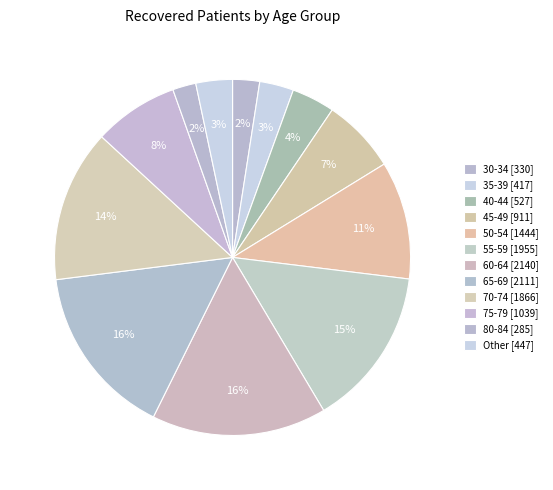

How many segments does this pie chart have?

12